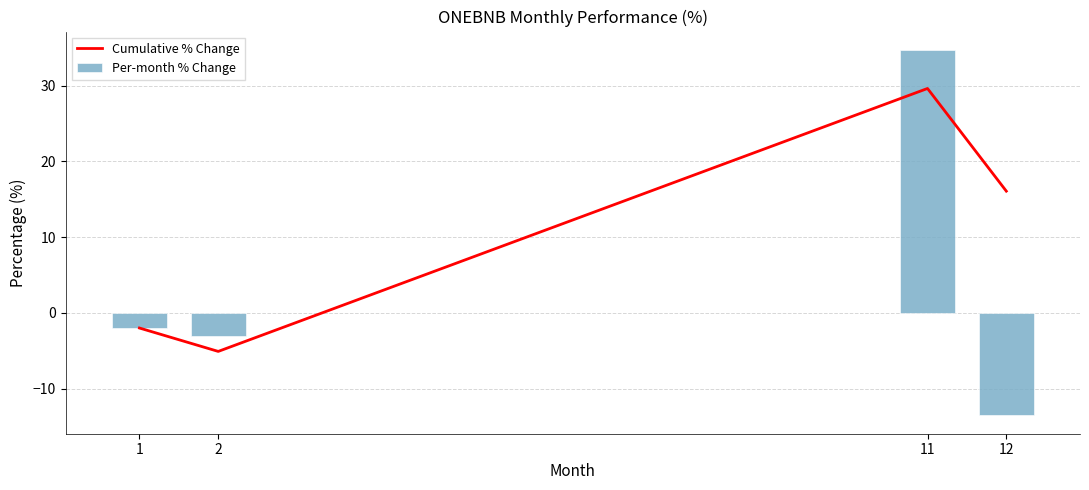

What is the sum of the Cumulative % Change values at 1 and 11?

27.6